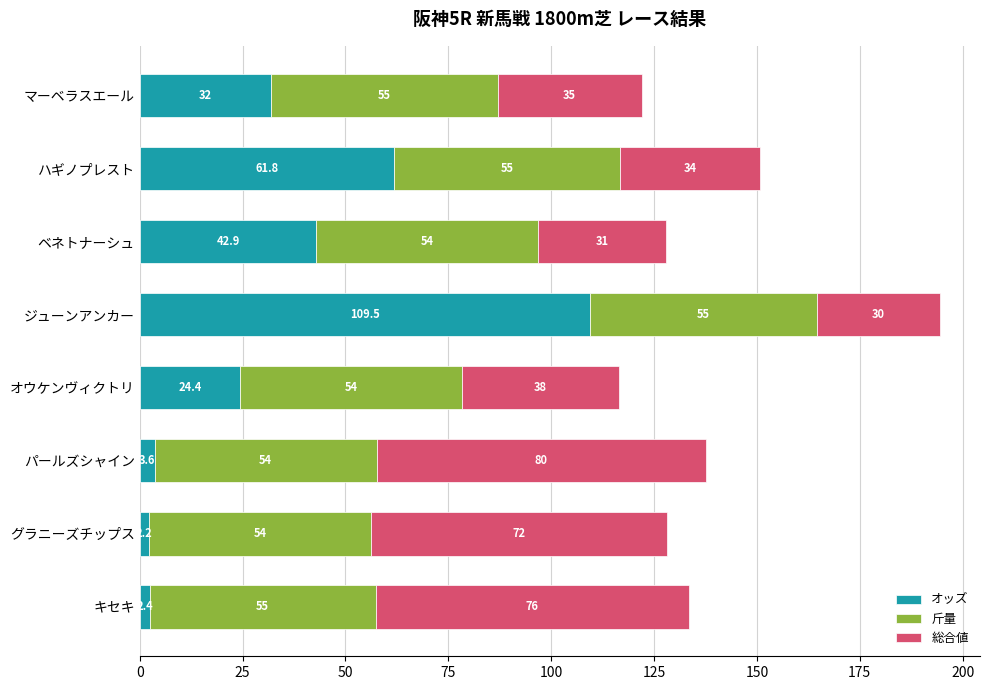

How many categories are shown in the chart?

8